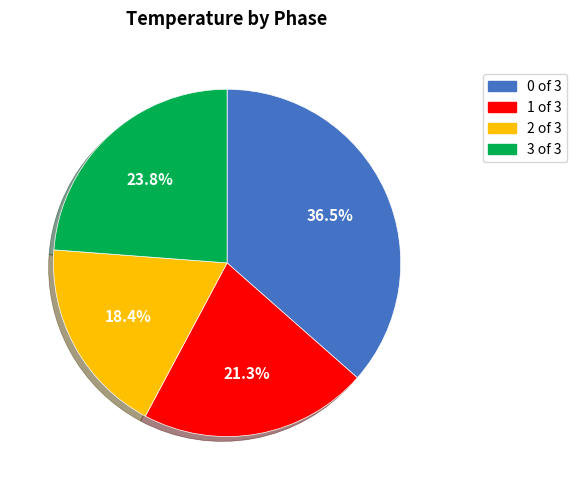

Is there any slice that represents more than half of the pie?

No